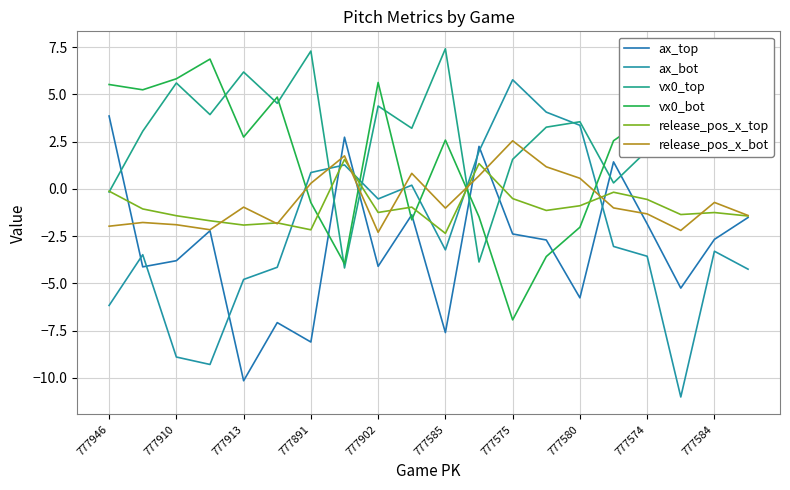

What is the difference between the second highest and second lowest values in the vx0_top series?

11.2